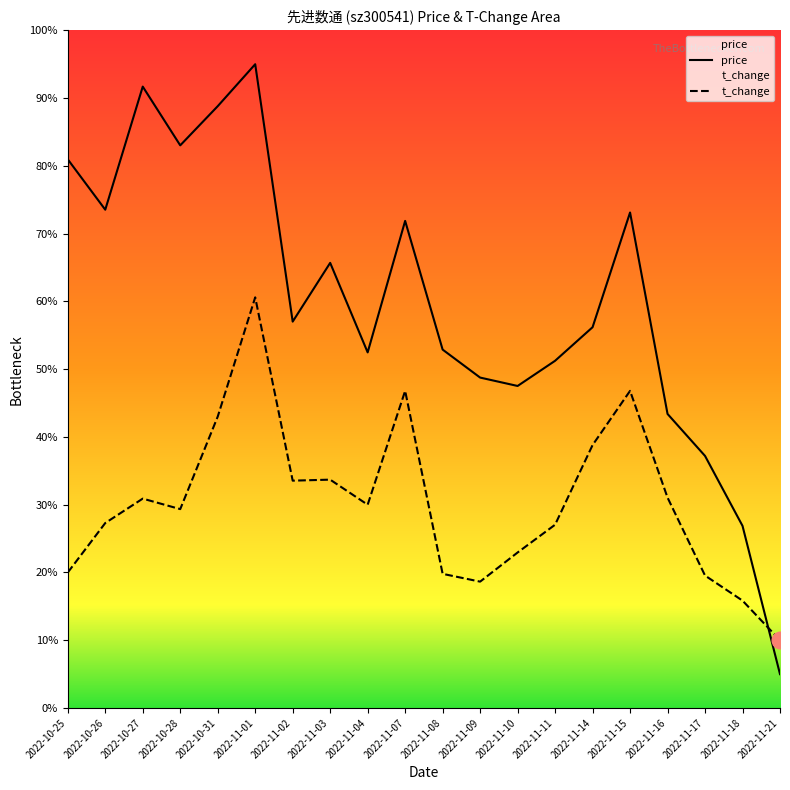

Is it true that t_change equals 1.7 at 2022-11-02?

False